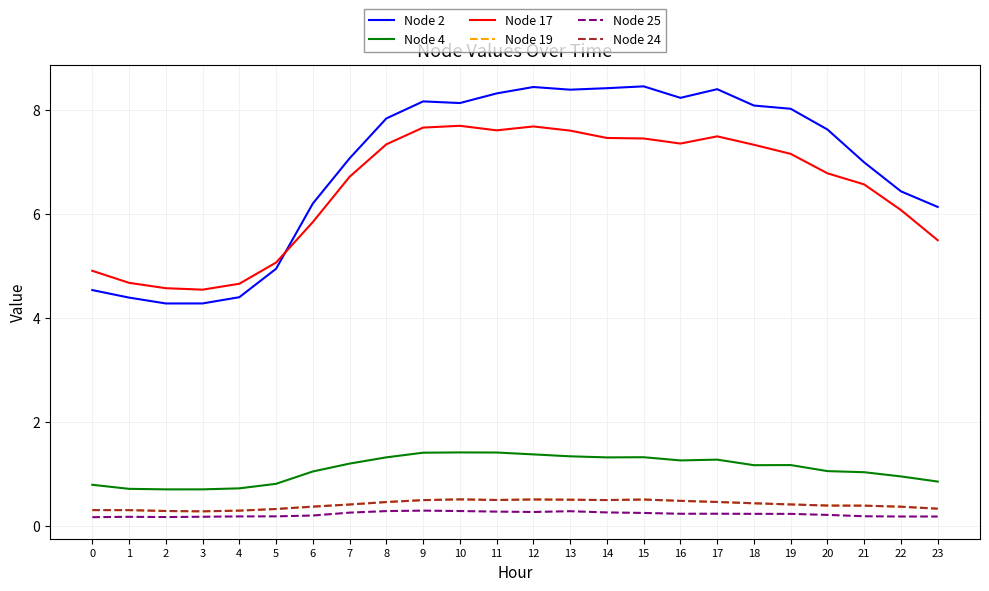

Does the chart have visible grid lines?

Yes